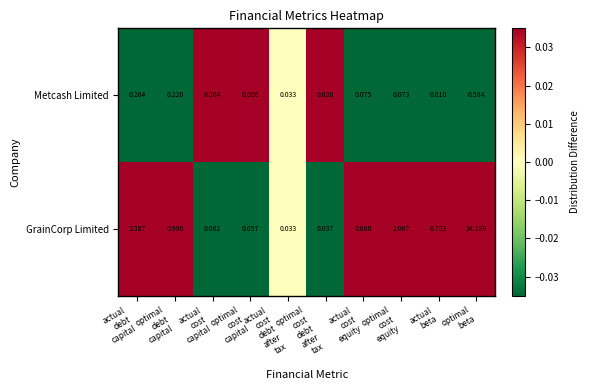

List the series in order of their peak value, lowest first.

Metcash Limited, GrainCorp Limited